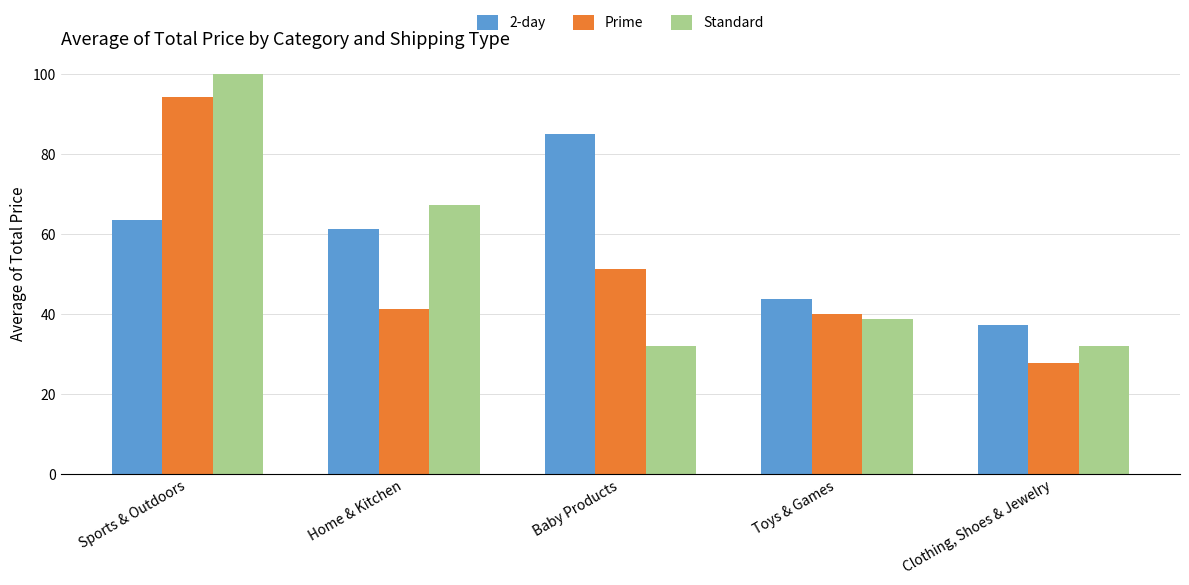

What is the sum of the Standard values at Clothing, Shoes & Jewelry and Baby Products?

64.2